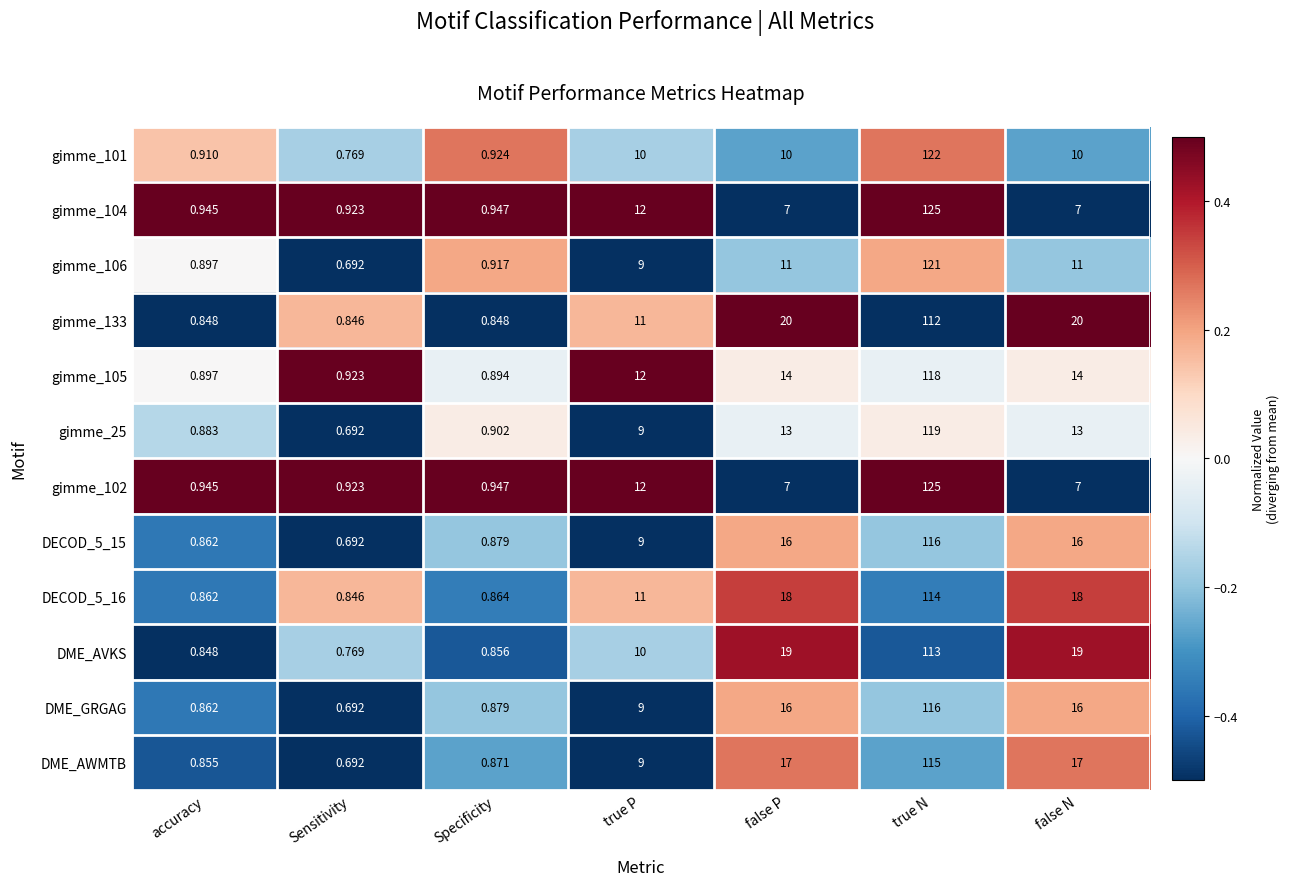

At which category is the sum across all series the highest?

true N